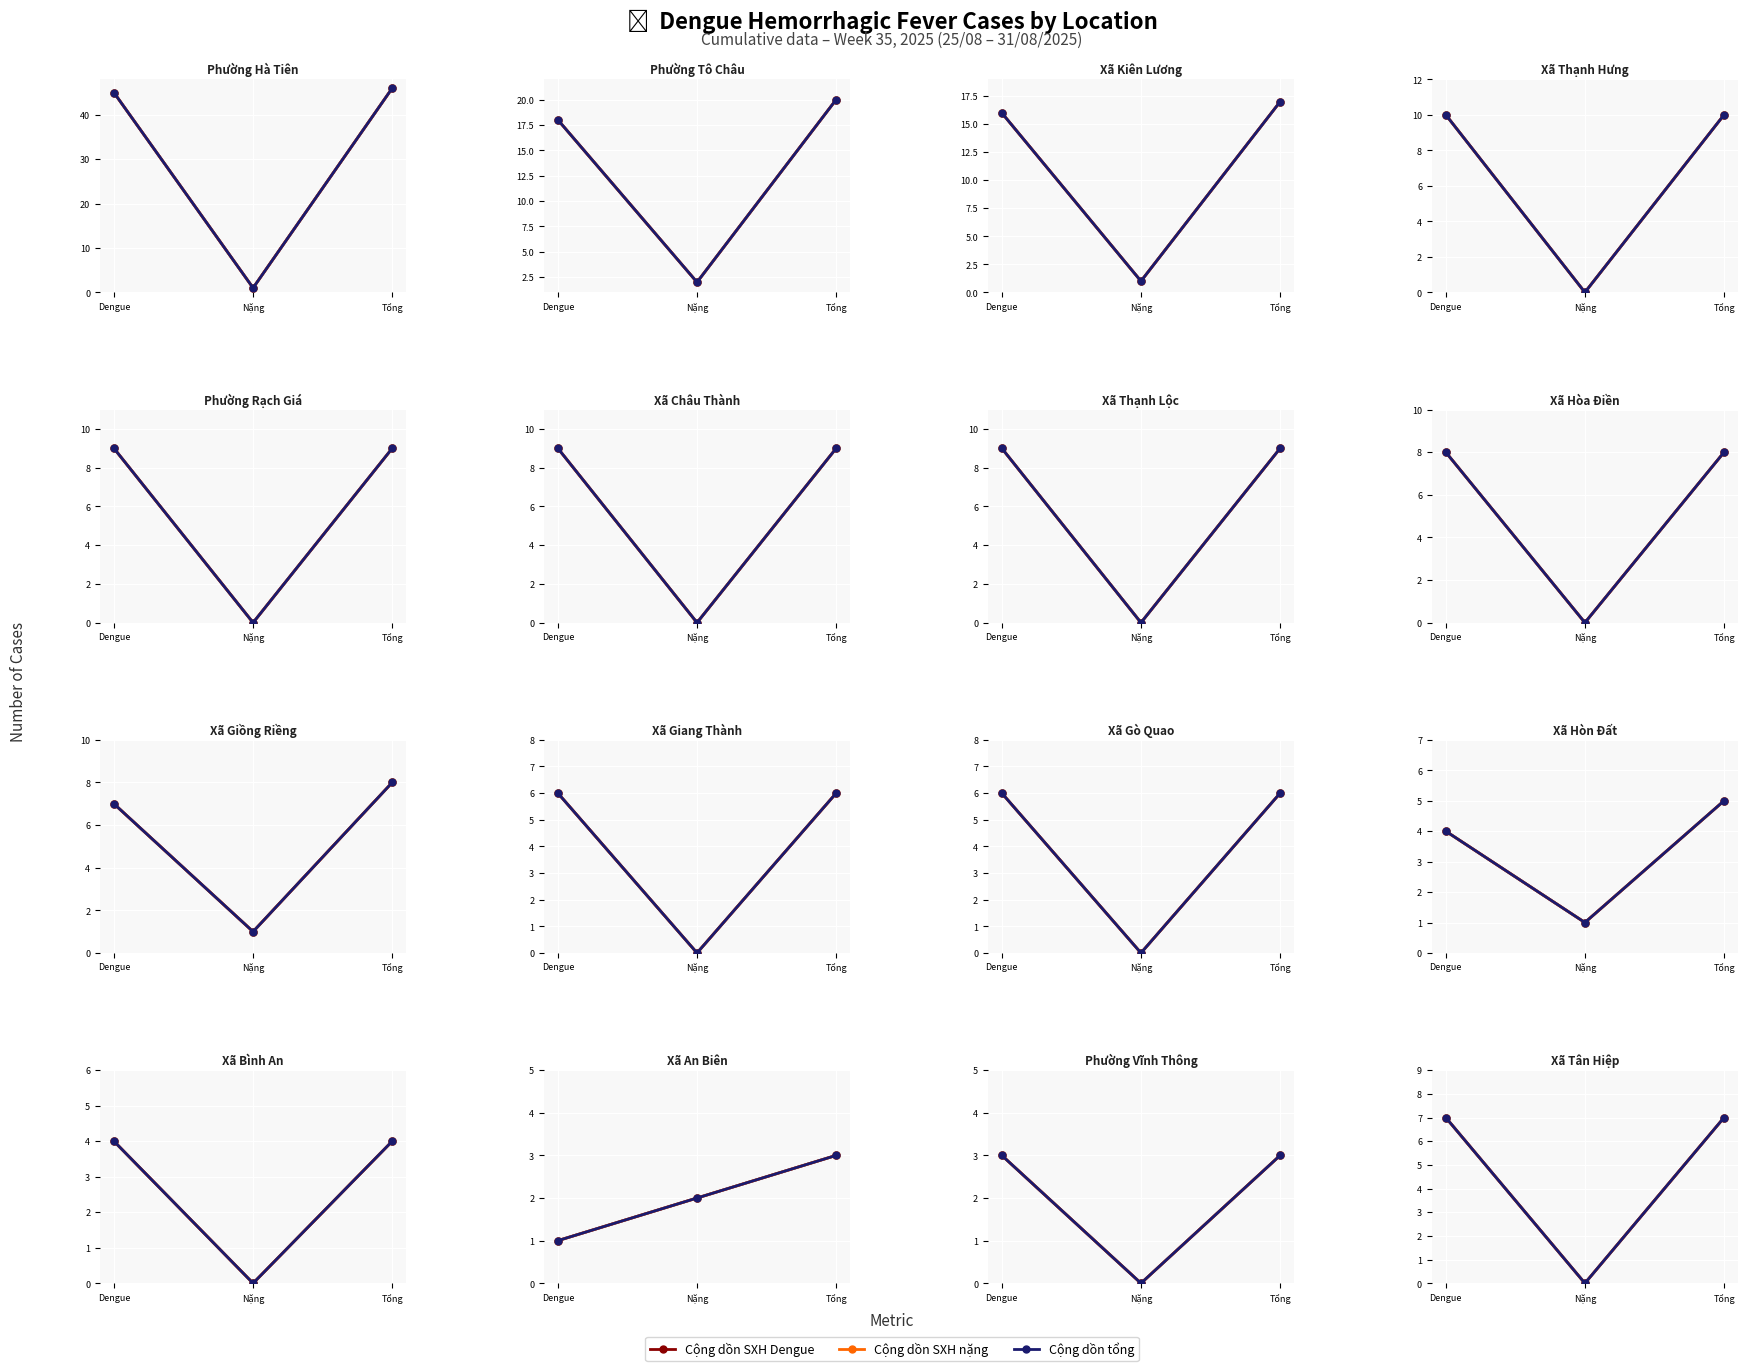

Rank the categories by Cộng dồn SXH nặng value from highest to lowest.

Dengue, Tổng, Nặng